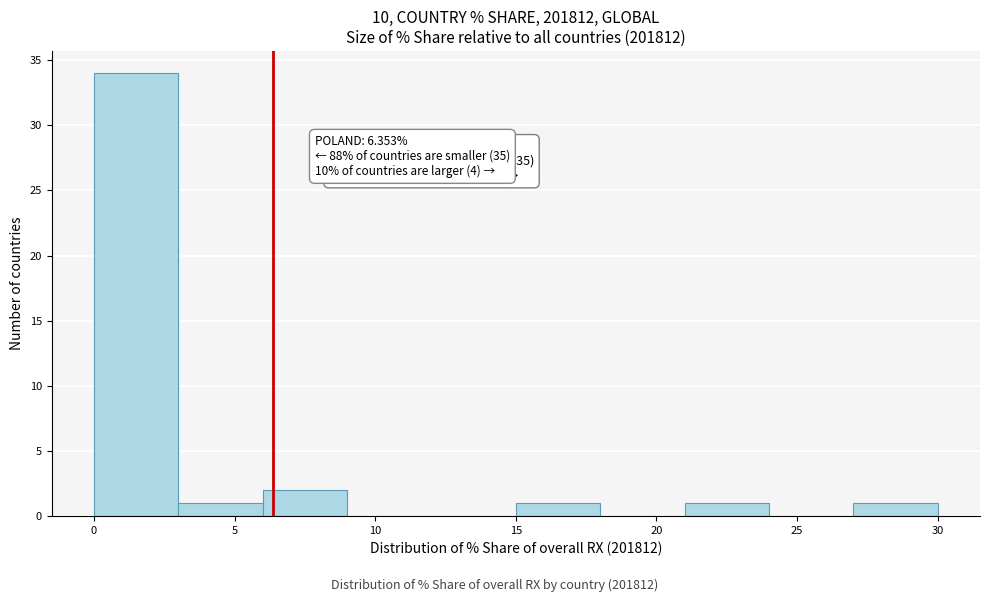

Over which range of the x-axis is the bar tallest?

0 to 3